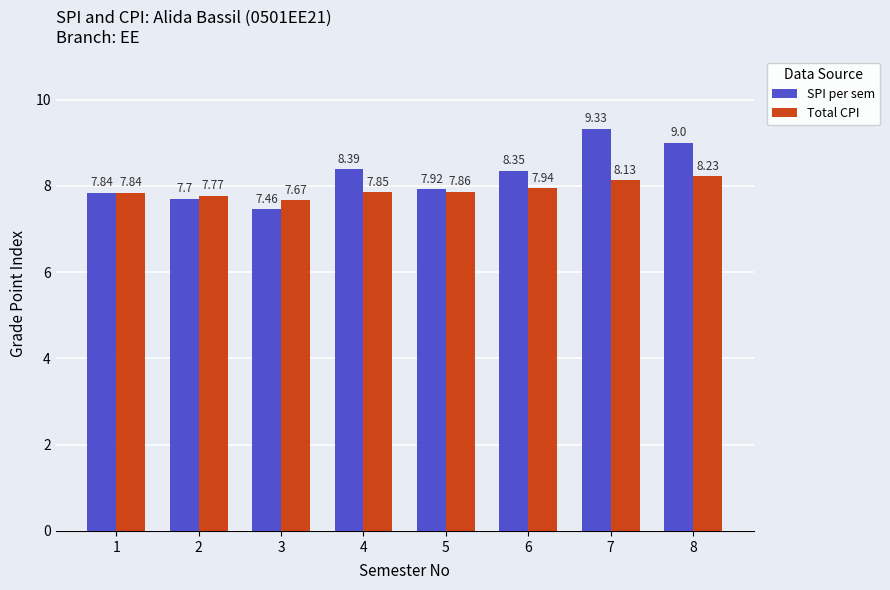

What is the difference between the maximum and second lowest values in the Total CPI series?

0.5